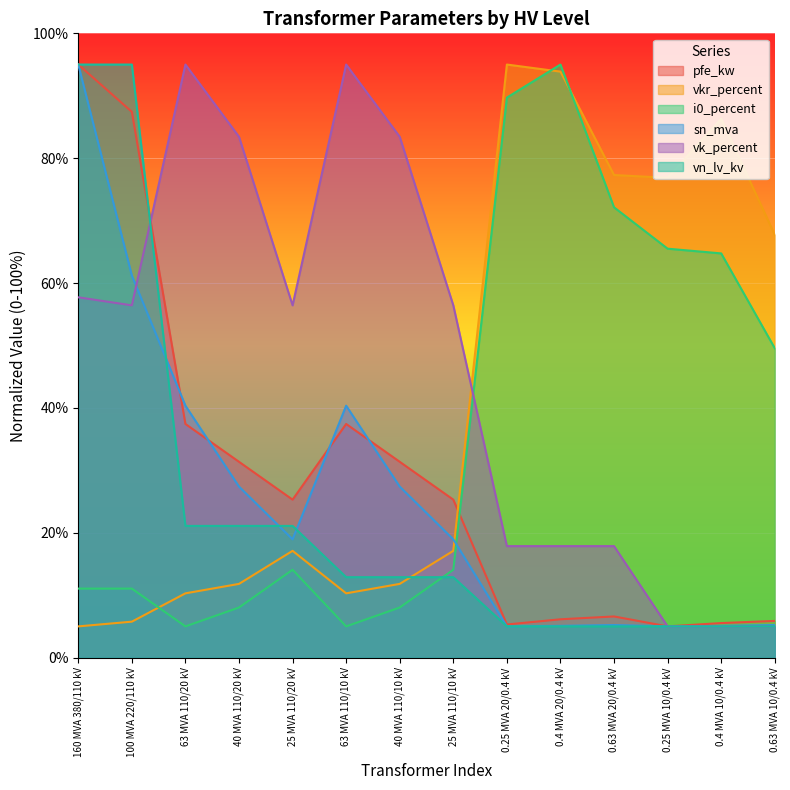

Does the chart display data point markers on the line(s)?

No